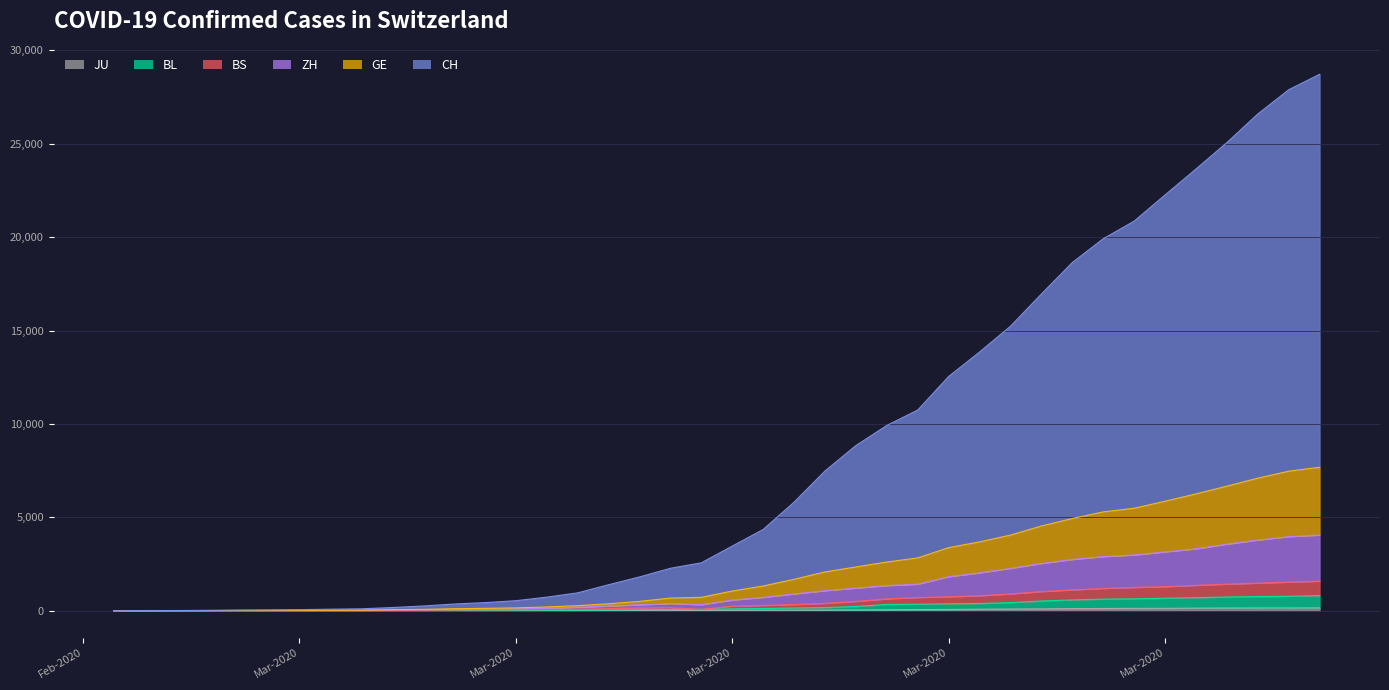

Reading left to right, extract all data points from this chart.

CH: 1	2	6	12	19	26	36	52	71	116	181	253	307	384	524	685	1020	1308	1594	1848	2407	3025	4130	5403	6498	7311	7915	9161	10165	11181	12418	13702	14622	15369	16397	17391	18392	19496	20418	21036
GE: 0	1	1	3	5	7	7	9	9	13	18	30	39	48	77	88	119	186	294	393	482	611	783	1006	1132	1261	1408	1556	1659	1780	2007	2194	2393	2503	2712	2944	3103	3314	3504	3632
ZH: 1	0	2	2	6	7	11	14	16	24	30	35	41	50	63	102	141	164	219	251	327	430	569	680	712	712	712	1076	1224	1371	1503	1630	1704	1736	1862	1953	2142	2306	2434	2467
BL: 0	0	0	1	2	2	2	2	2	6	6	15	19	20	22	26	26	42	47	54	76	89	116	134	184	282	289	302	306	341	422	466	502	511	539	561	588	610	625	656
BS: 0	0	1	1	1	1	1	3	3	8	15	21	24	28	33	49	73	92	100	0	144	165	182	222	272	299	358	376	414	466	505	534	573	609	621	657	691	718	758	771
JU: 0	0	1	1	1	1	1	2	2	4	4	5	5	7	7	7	12	17	18	19	25	29	32	36	44	54	61	69	82	92	100	114	119	127	128	140	145	149	149	154